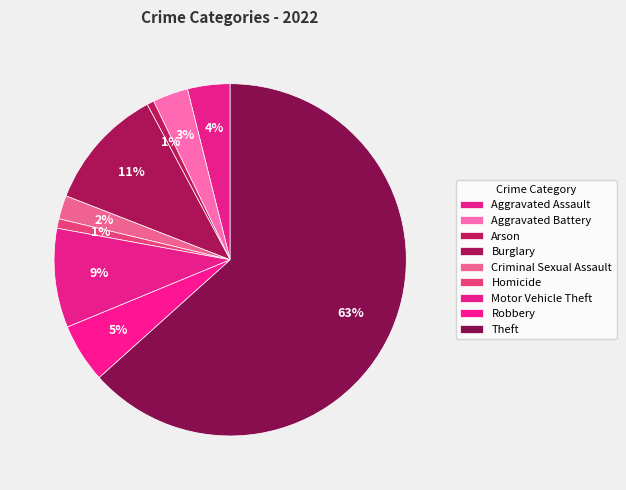

Between Robbery and Criminal Sexual Assault, which is larger?

Robbery